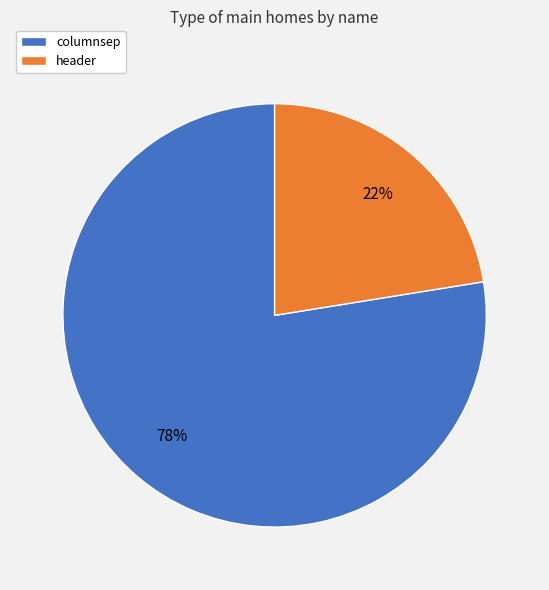

What percentage is the columnsep slice, to the nearest percent?

78%